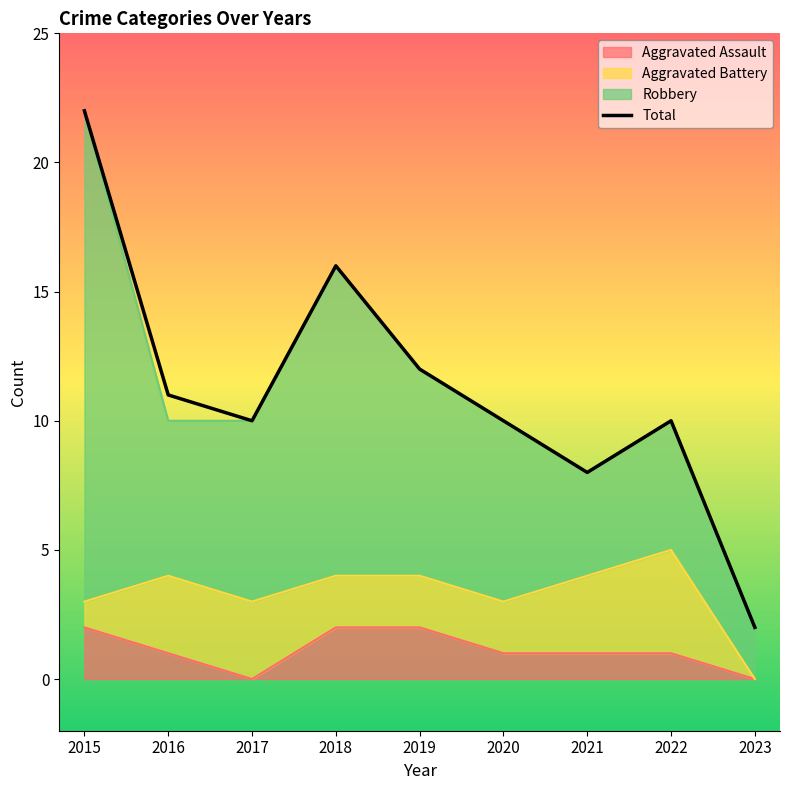

Does the chart have visible grid lines?

No